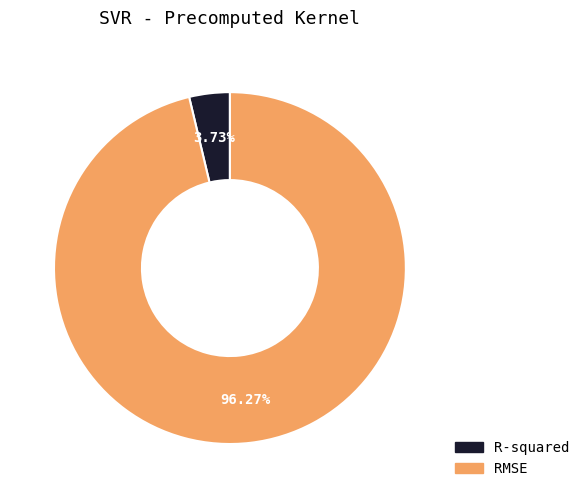

What is the smallest slice in the pie chart?

R-squared